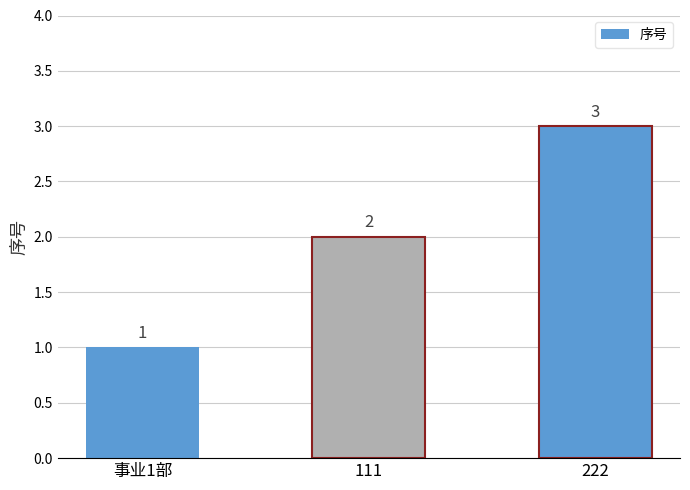

What is the sum of the values at 222 and 111?

5